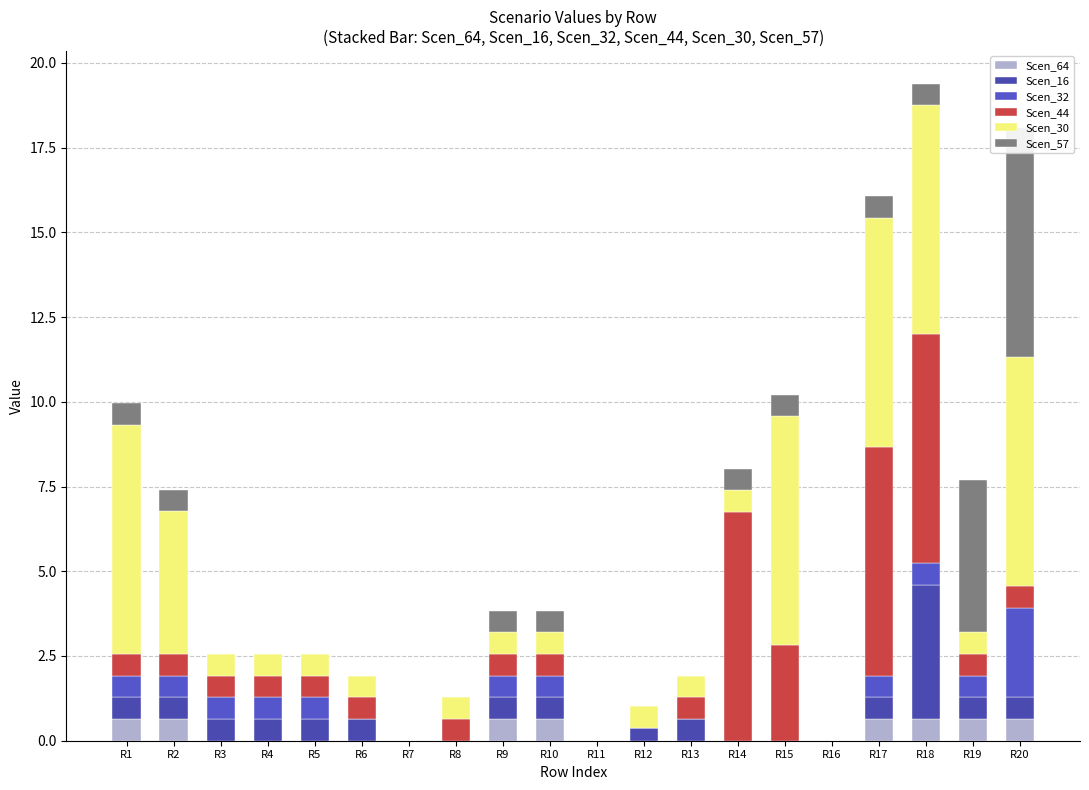

What is the approximate value of Scen_44 at R17?

6.7